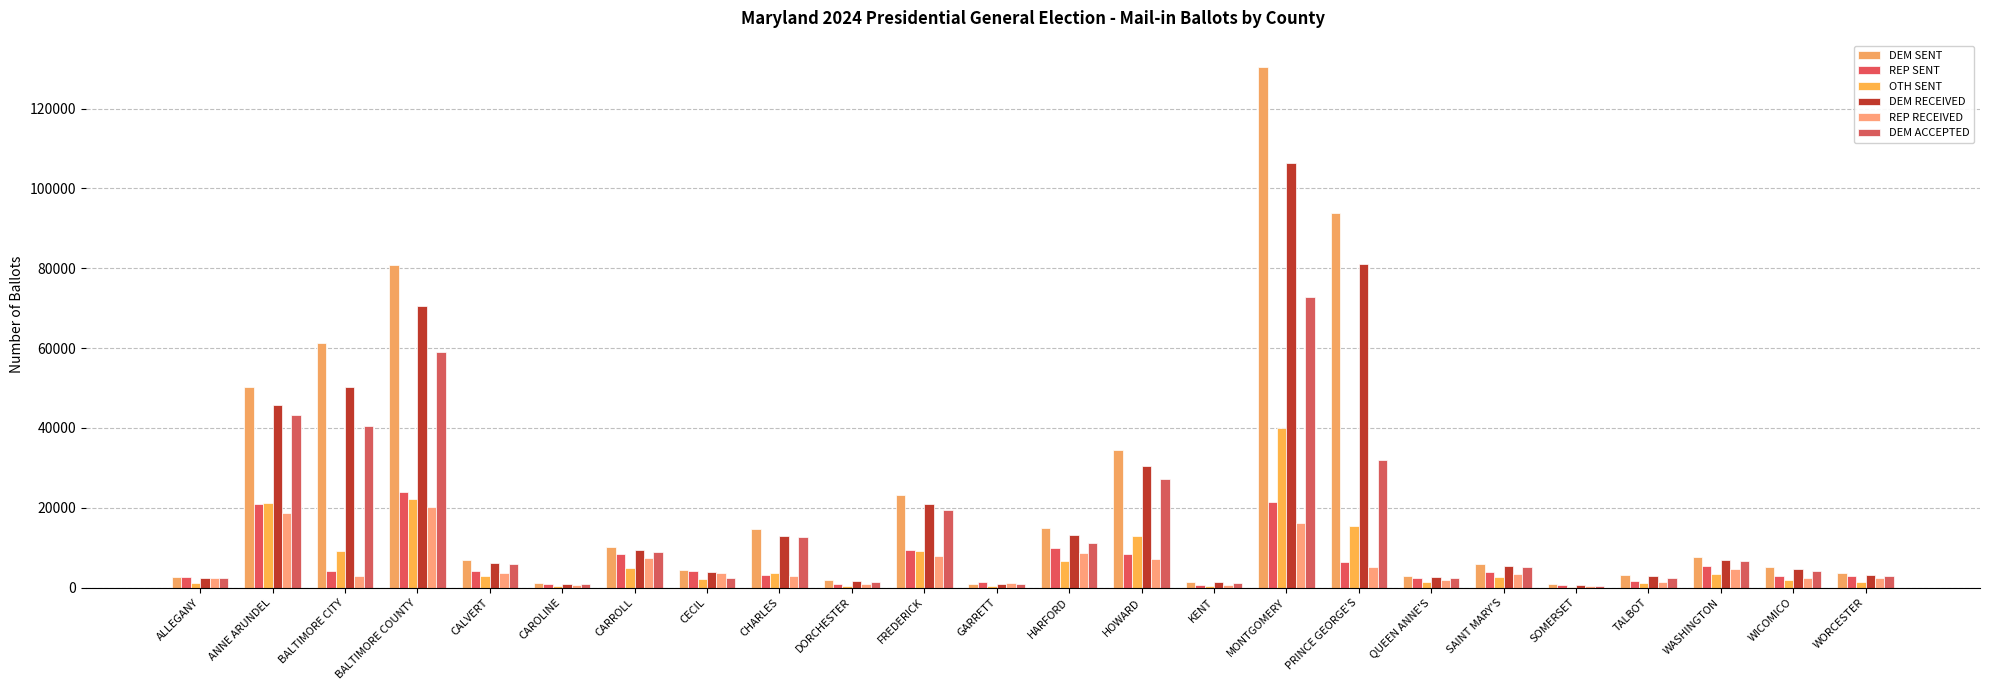

How many distinct data groups are displayed?

6